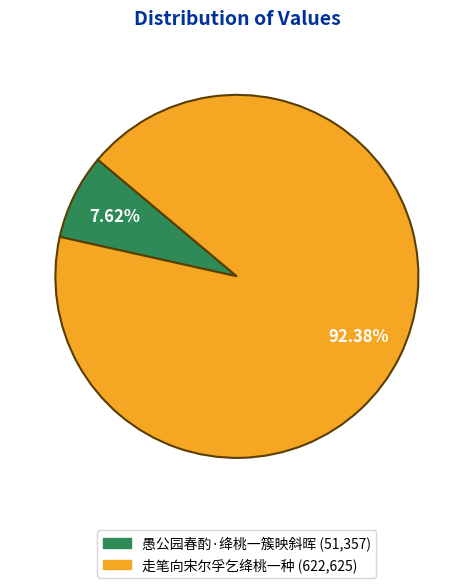

Does any single category account for the majority?

Yes